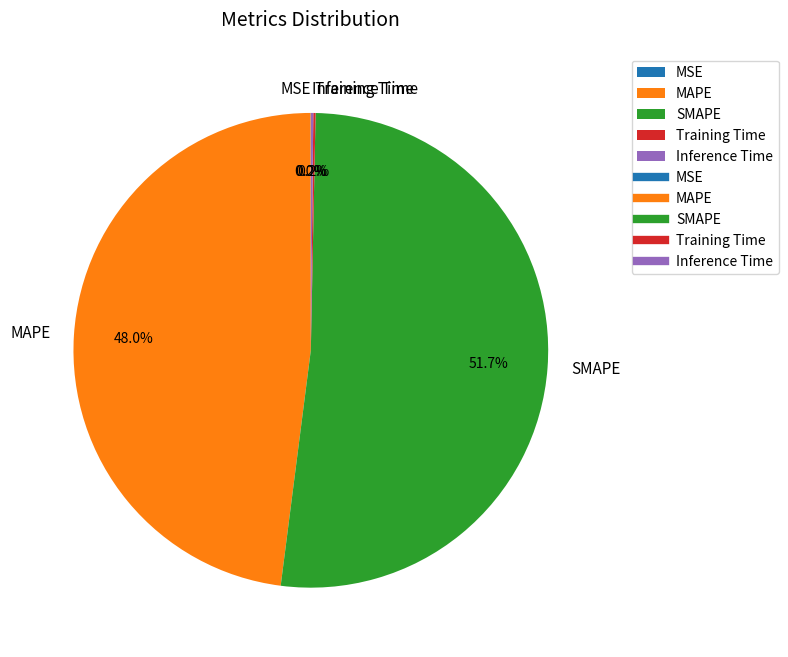

Which category has the biggest portion of the pie?

SMAPE